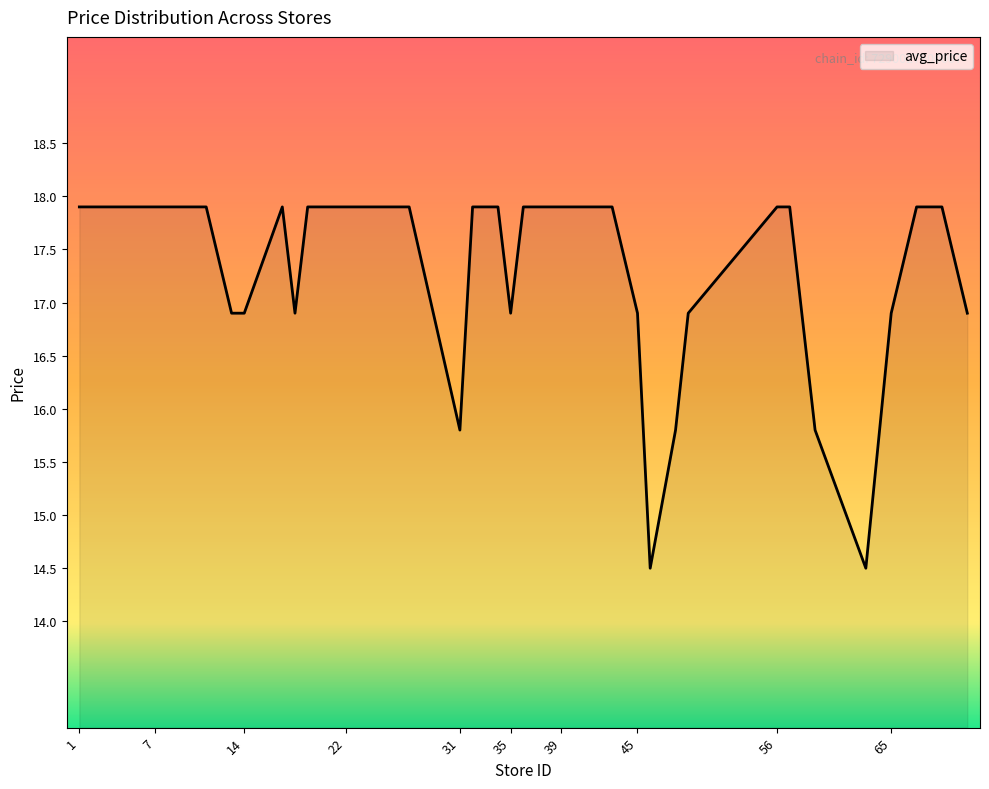

What is the difference between the maximum and minimum values?

3.4